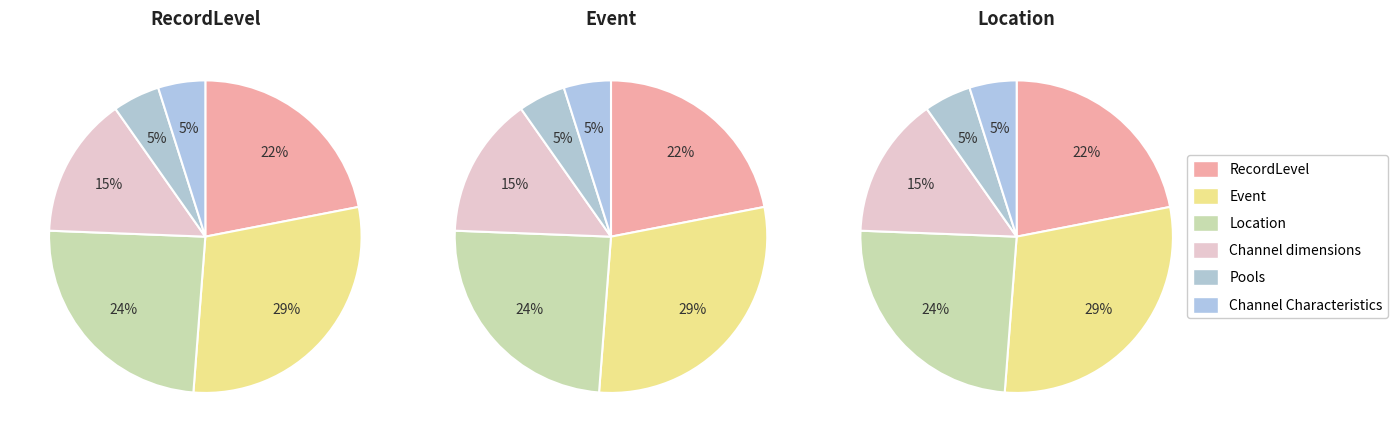

Is Channel dimensions the majority of the pie?

No